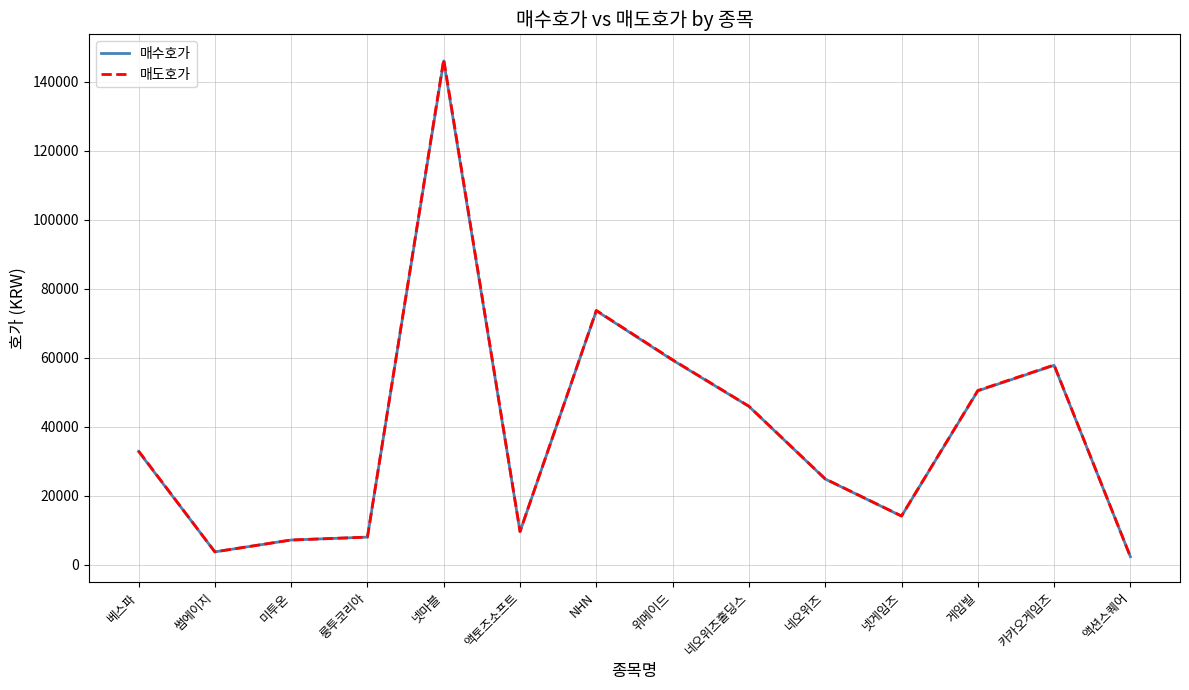

Which series has the largest range (max minus min)?

매도호가